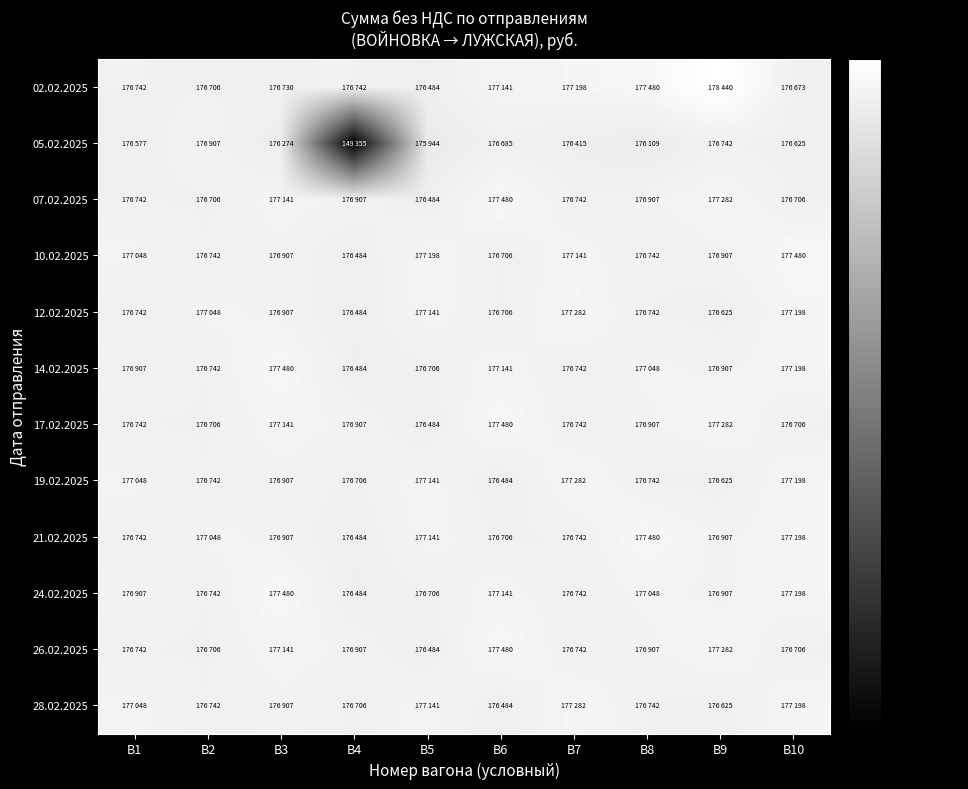

Count the number of data series in this chart.

12